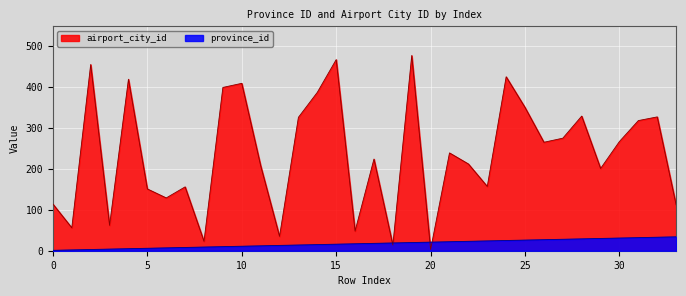

Which category has the highest value in the airport_city_id series?

19